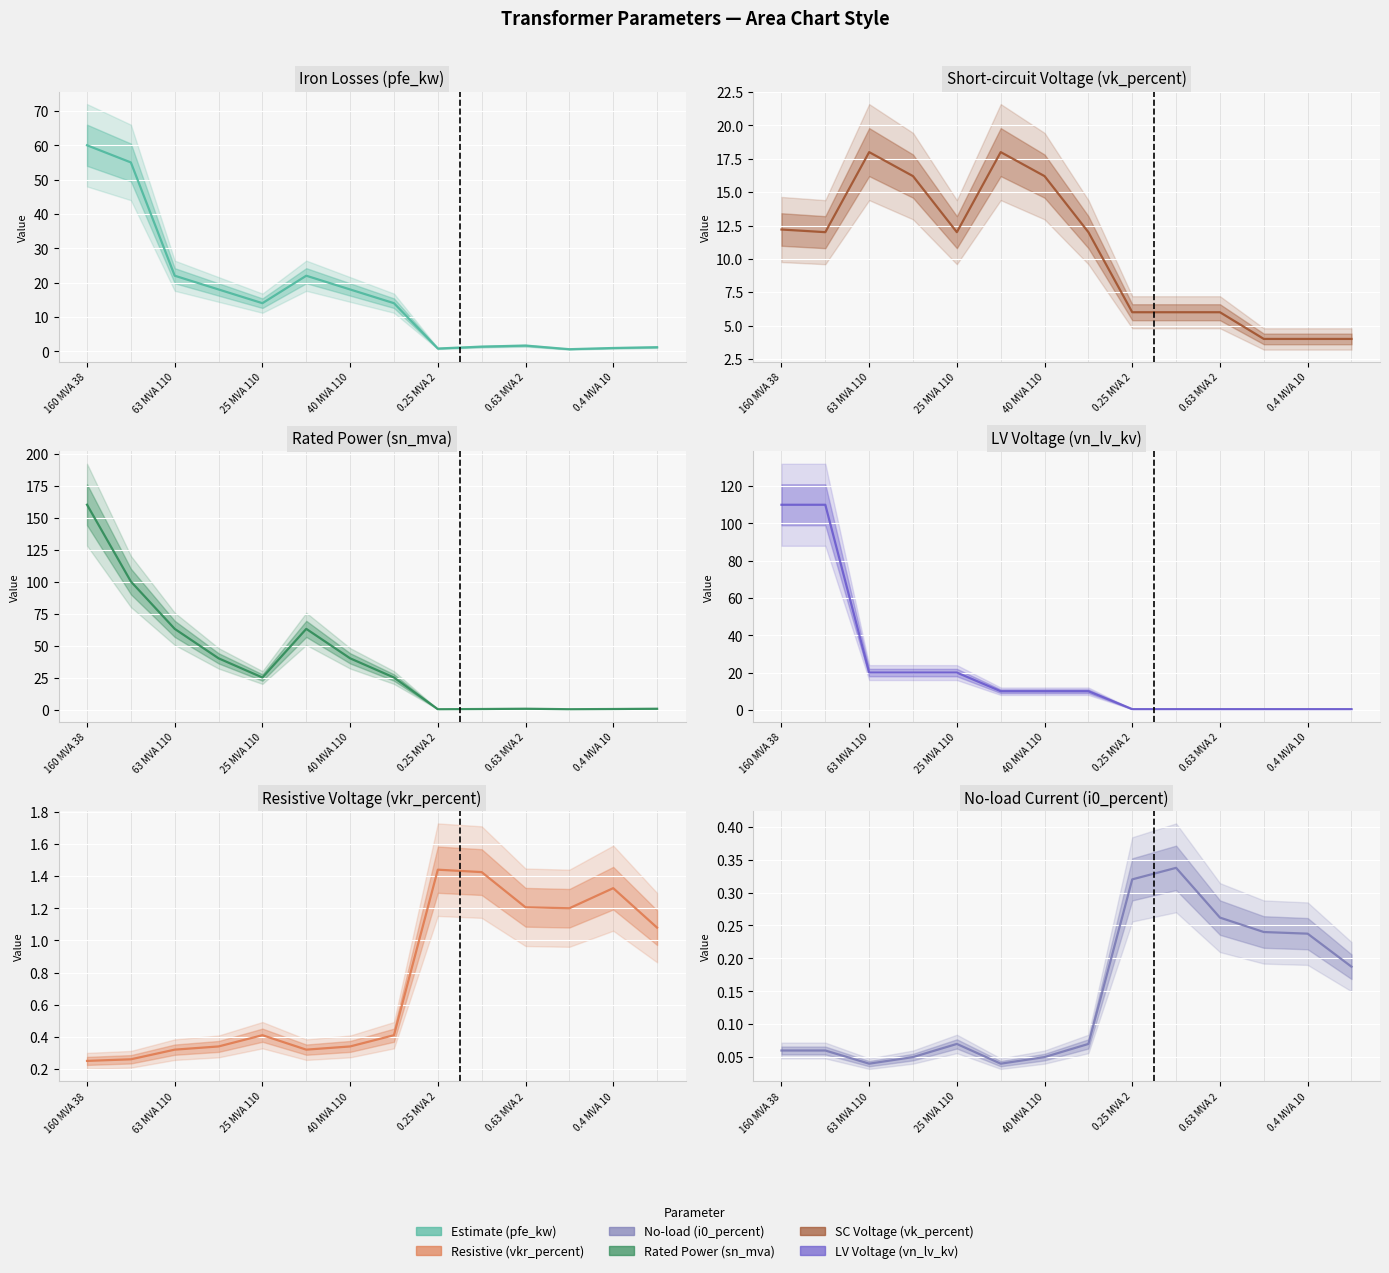

How many intersections are there between sn_mva and pfe_kw?

1